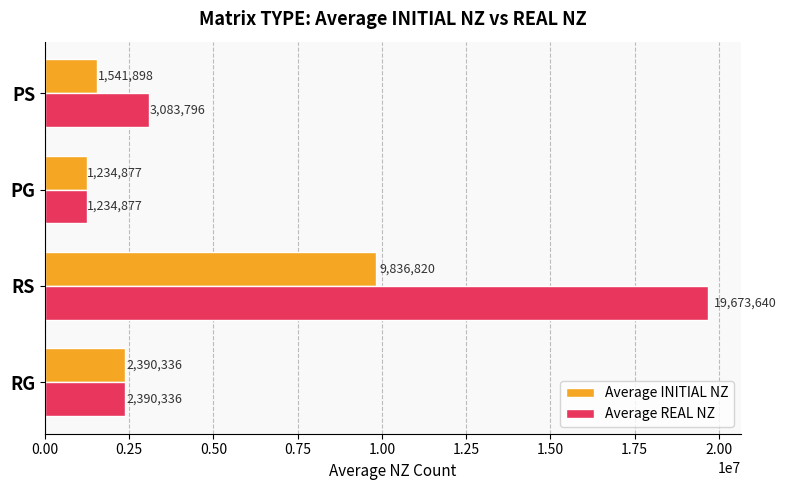

Which category has the lowest value across all series?

PG